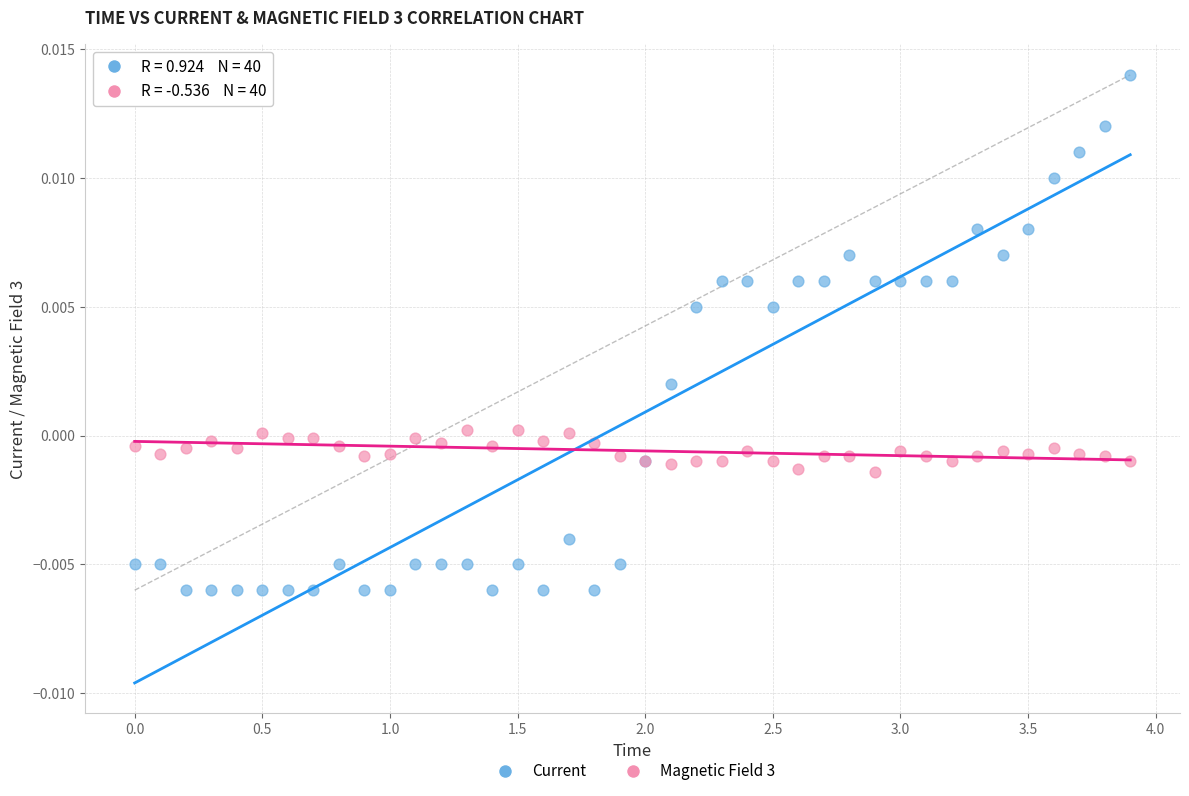

Which series reaches the maximum Y coordinate?

Current